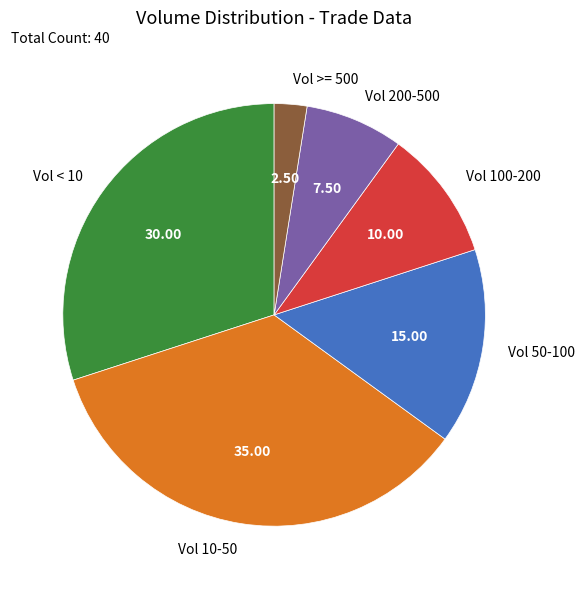

Is the sum of Vol < 10 and Vol 200-500 greater than half?

No